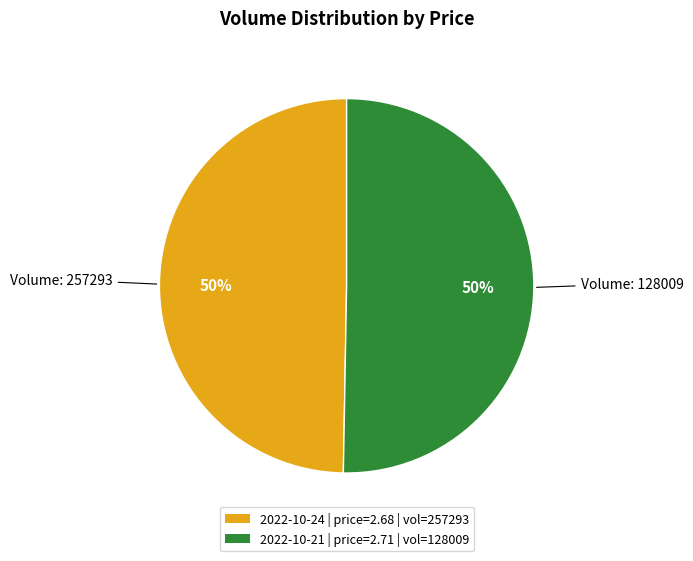

Count the number of slices in the pie.

2